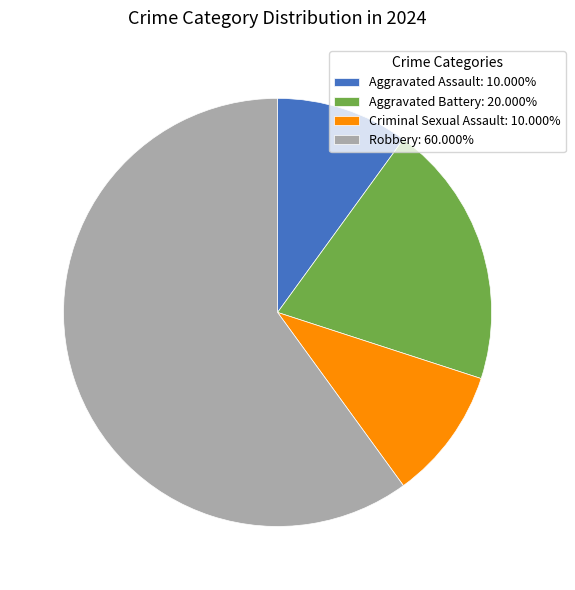

Count the number of slices in the pie.

4